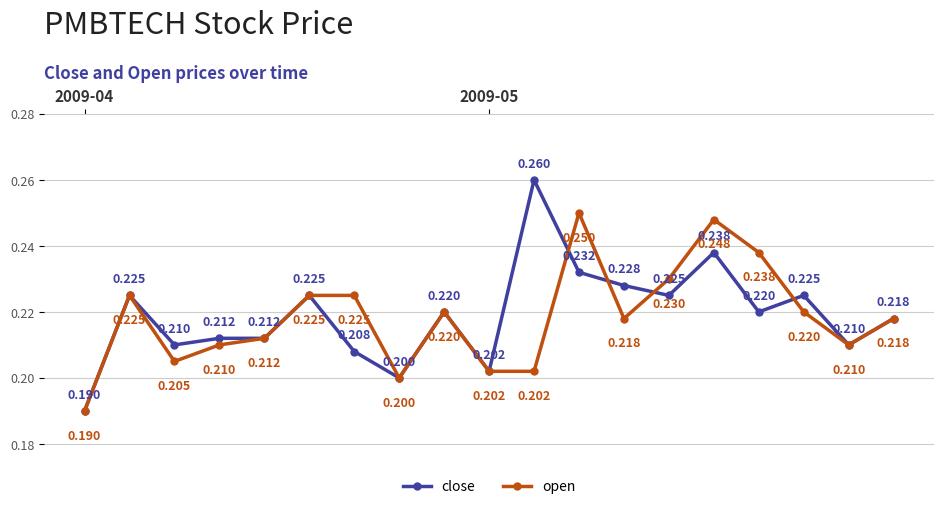

Which series has the largest range (max minus min)?

close